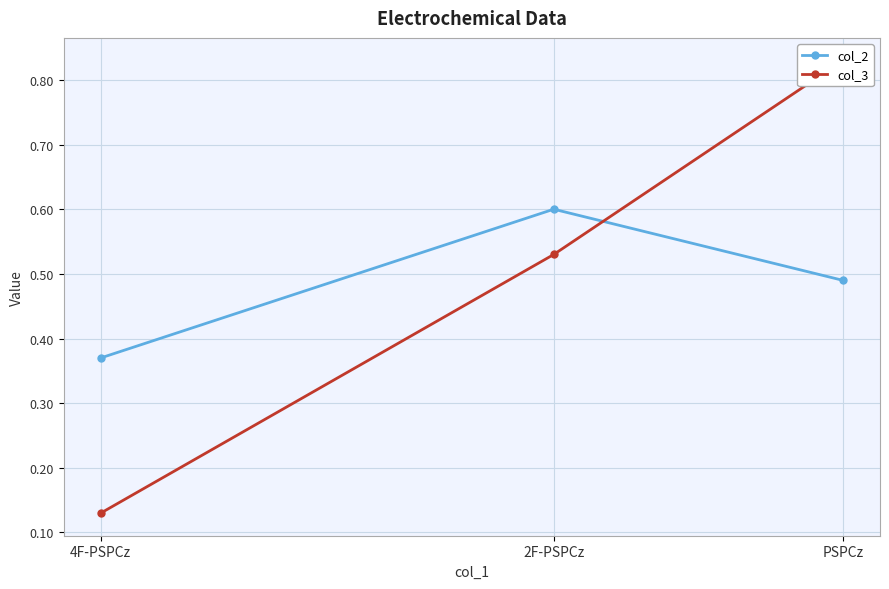

At PSPCz, list the series in order from largest to smallest.

col_3, col_2